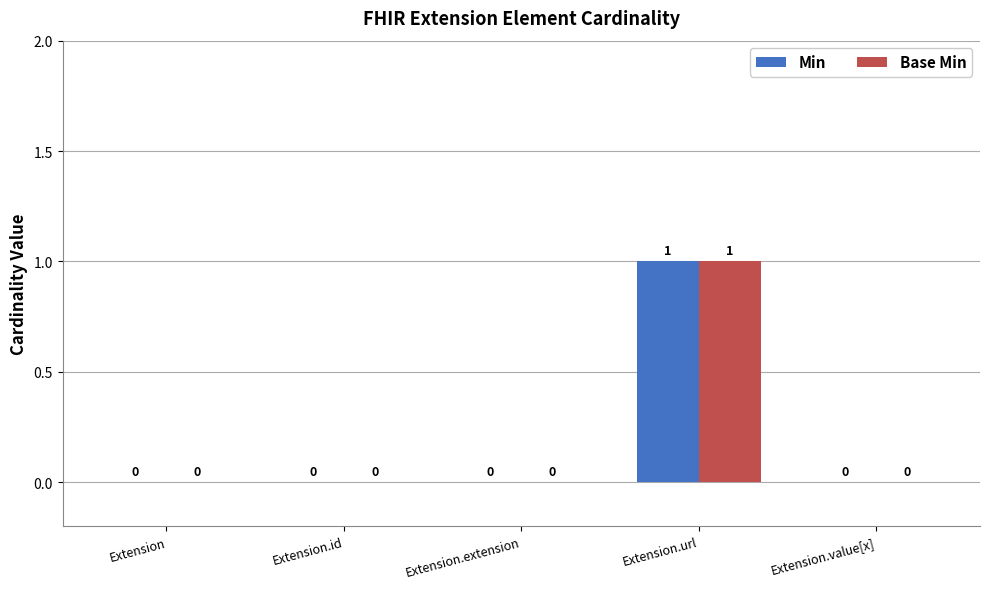

Reading left to right, list all the values displayed in this chart.

Min: Extension=0	Extension.id=0	Extension.extension=0	Extension.url=1	Extension.value[x]=0
Base Min: Extension=0	Extension.id=0	Extension.extension=0	Extension.url=1	Extension.value[x]=0